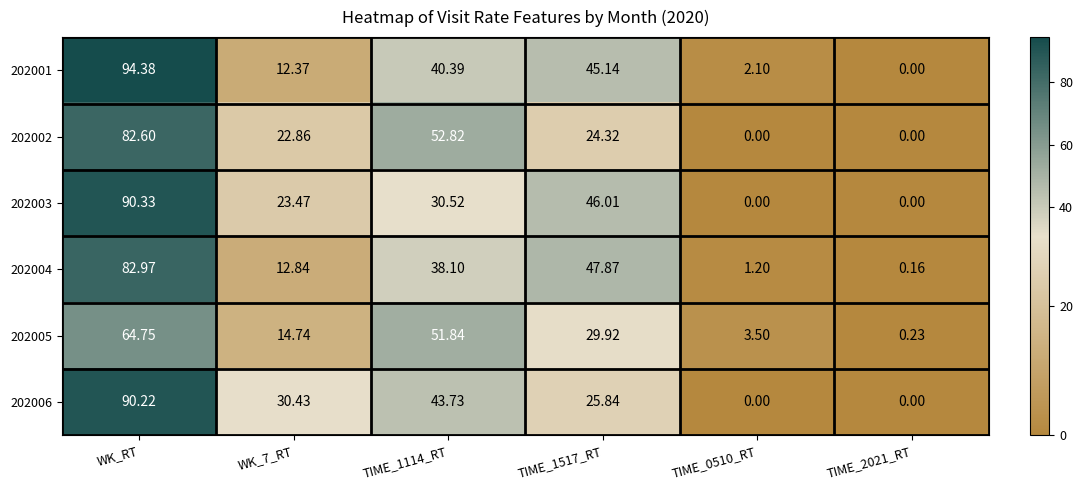

Where does the 202005 series first go above 29?

WK_RT